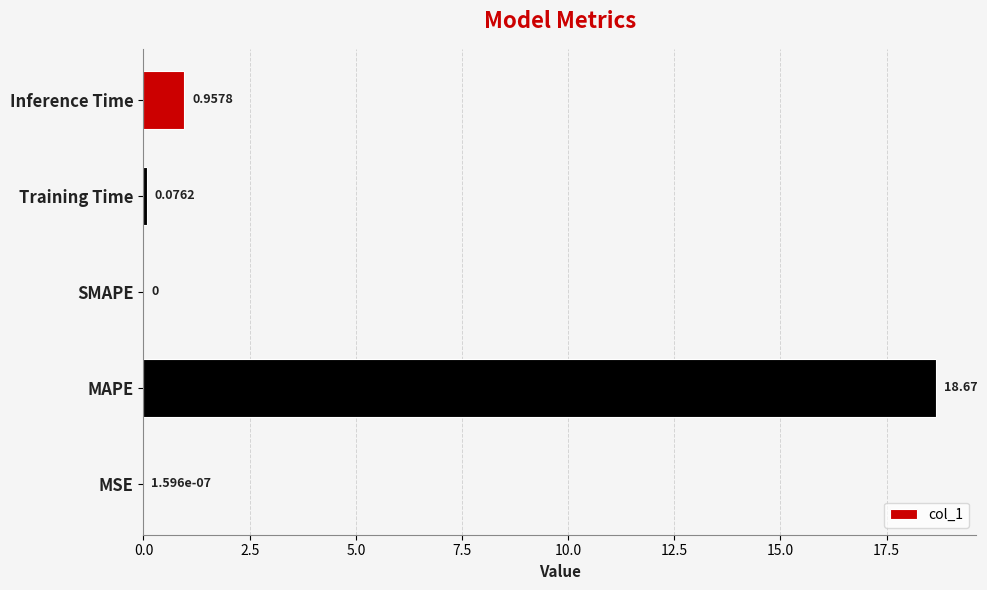

Between MSE and Training Time, which is larger?

Training Time